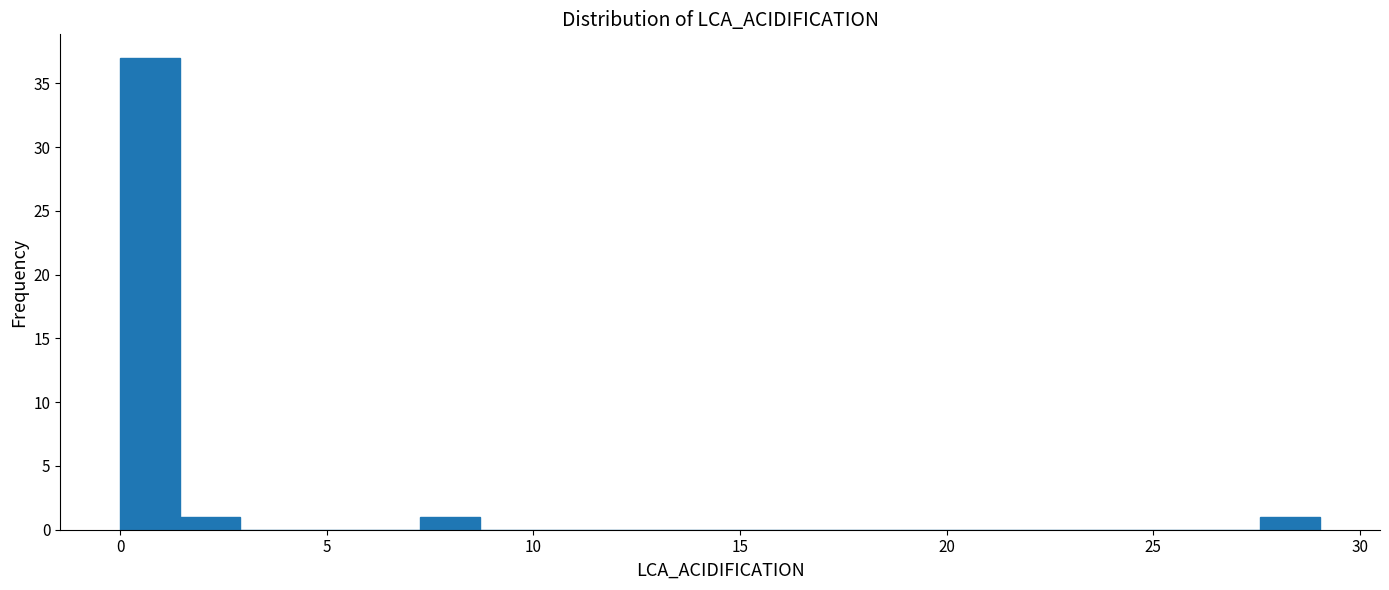

Read against the x-axis, roughly where is the centre of the tallest bar?

0.5